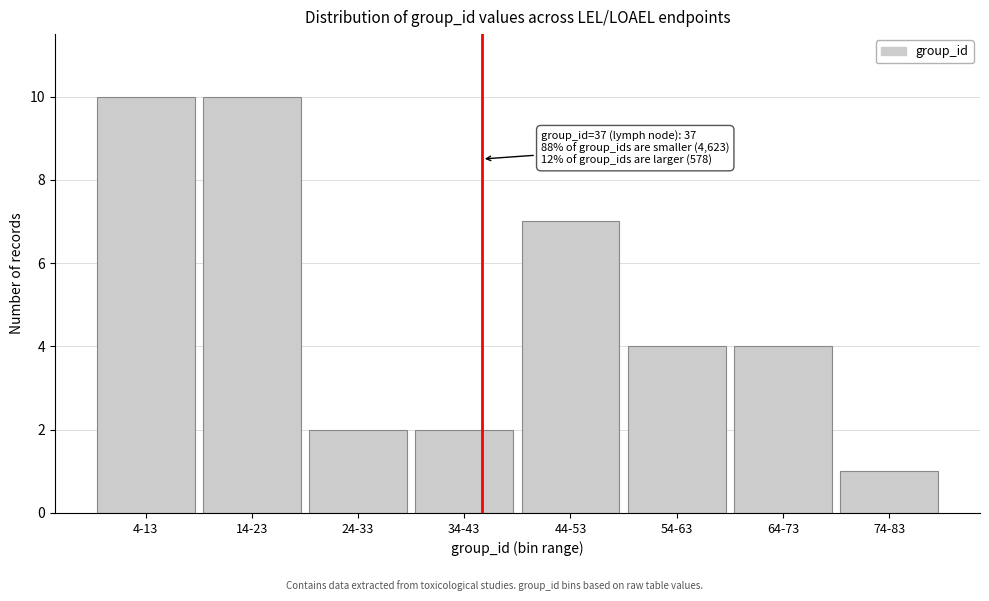

Reading left to right, transcribe all the data shown in this chart.

10	10	2	2	7	4	4	1